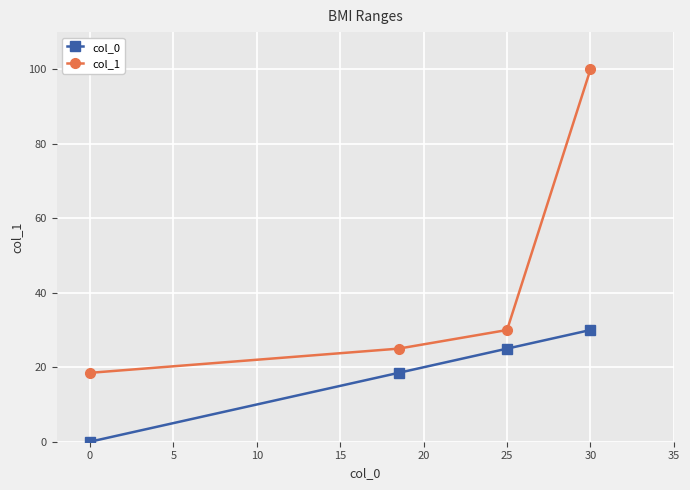

Reading left to right, what are all the values shown in this chart?

col_0: 0.0	18.5	25.0	30.0
col_1: 18.5	25.0	30.0	100.0